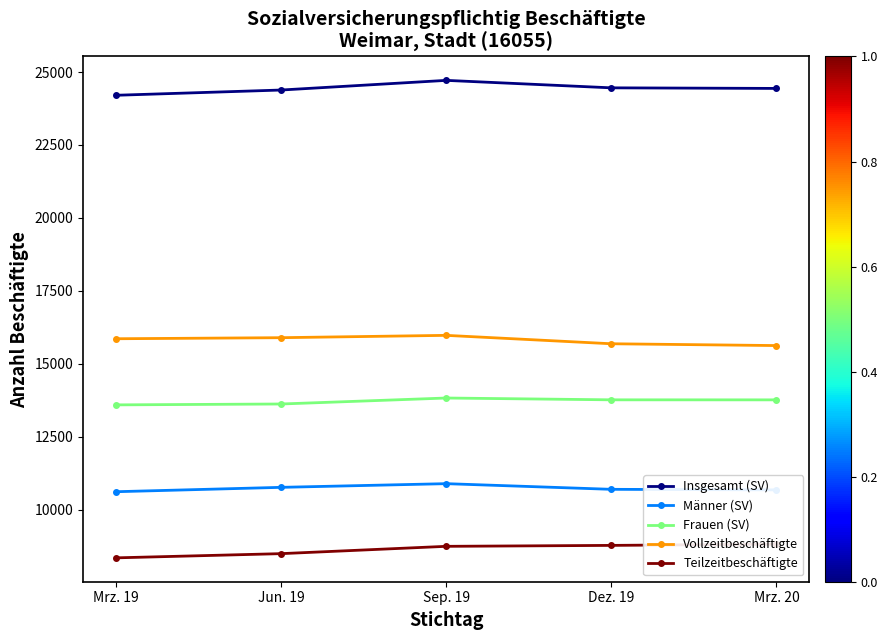

Reading left to right, list all the values displayed in this chart.

Insgesamt (SV): Mrz. 19=24203	Jun. 19=24383	Sep. 19=24714	Dez. 19=24458	Mrz. 20=24438
Männer (SV): Mrz. 19=10613	Jun. 19=10763	Sep. 19=10889	Dez. 19=10695	Mrz. 20=10676
Frauen (SV): Mrz. 19=13590	Jun. 19=13620	Sep. 19=13825	Dez. 19=13763	Mrz. 20=13762
Vollzeitbeschäftigte: Mrz. 19=15857	Jun. 19=15893	Sep. 19=15973	Dez. 19=15685	Mrz. 20=15623
Teilzeitbeschäftigte: Mrz. 19=8346	Jun. 19=8490	Sep. 19=8741	Dez. 19=8773	Mrz. 20=8815